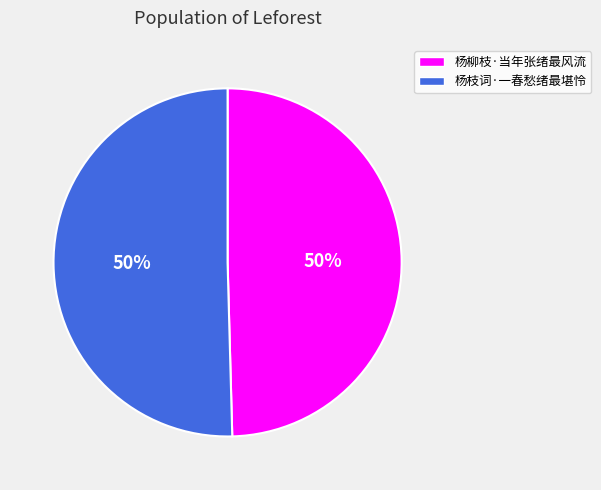

To the nearest percent, what percentage of the pie is 杨枝词·一春愁绪最堪怜?

50%